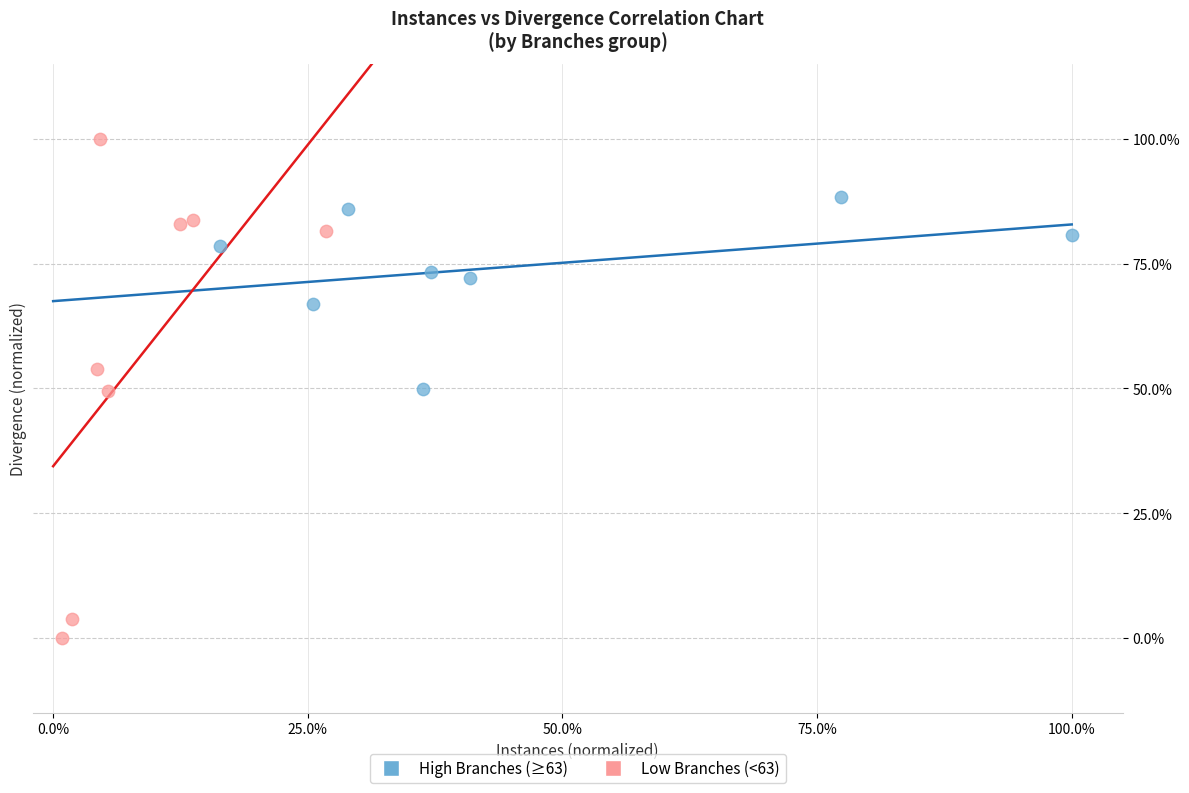

What are all the series names shown in the legend?

High Branches (≥63), Low Branches (<63)